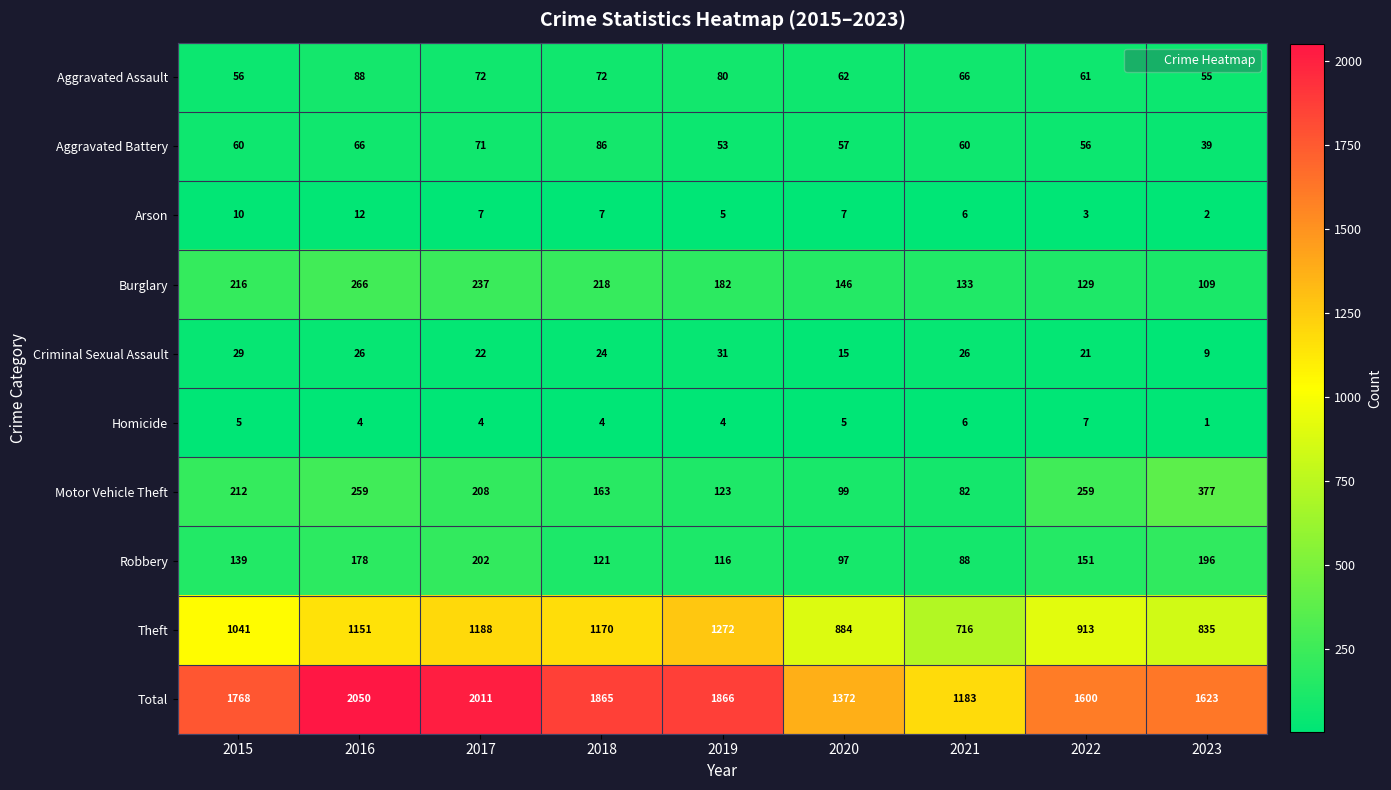

What is the difference between the second highest and minimum values in the Theft series?

472